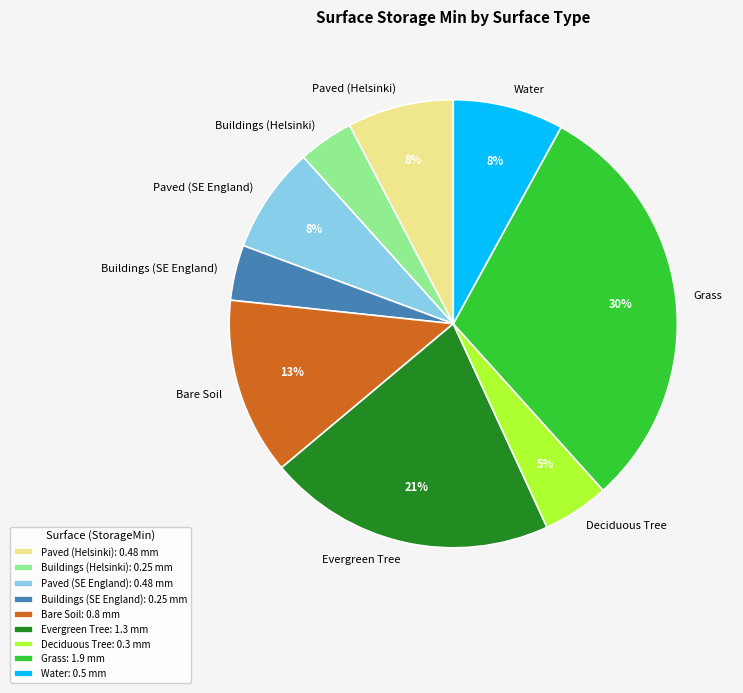

Is it true that Evergreen Tree is 29% of the pie?

False